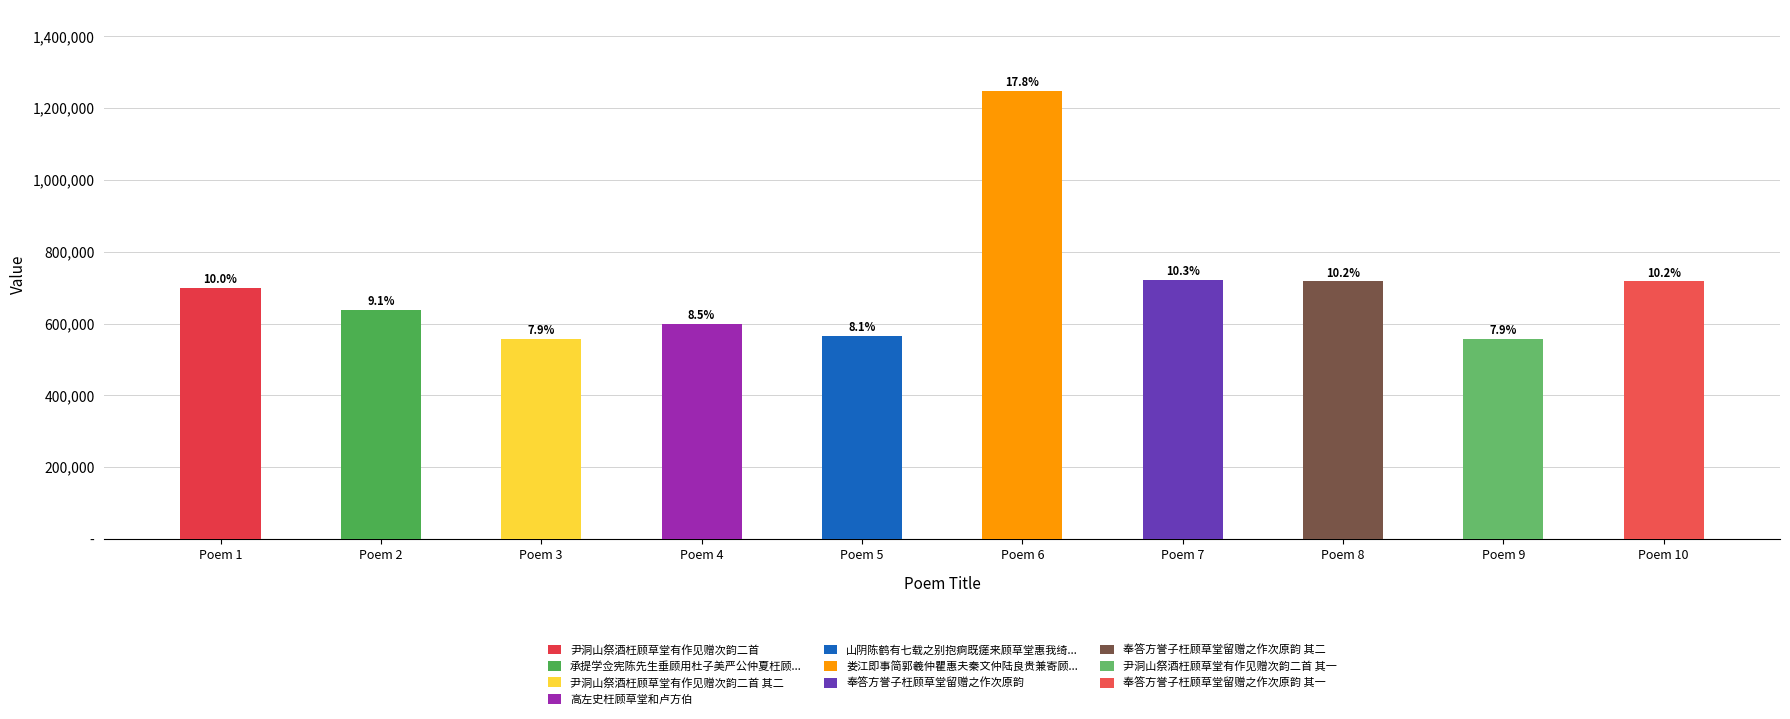

What position from the left is 高左史枉顾草堂和卢方伯?

4